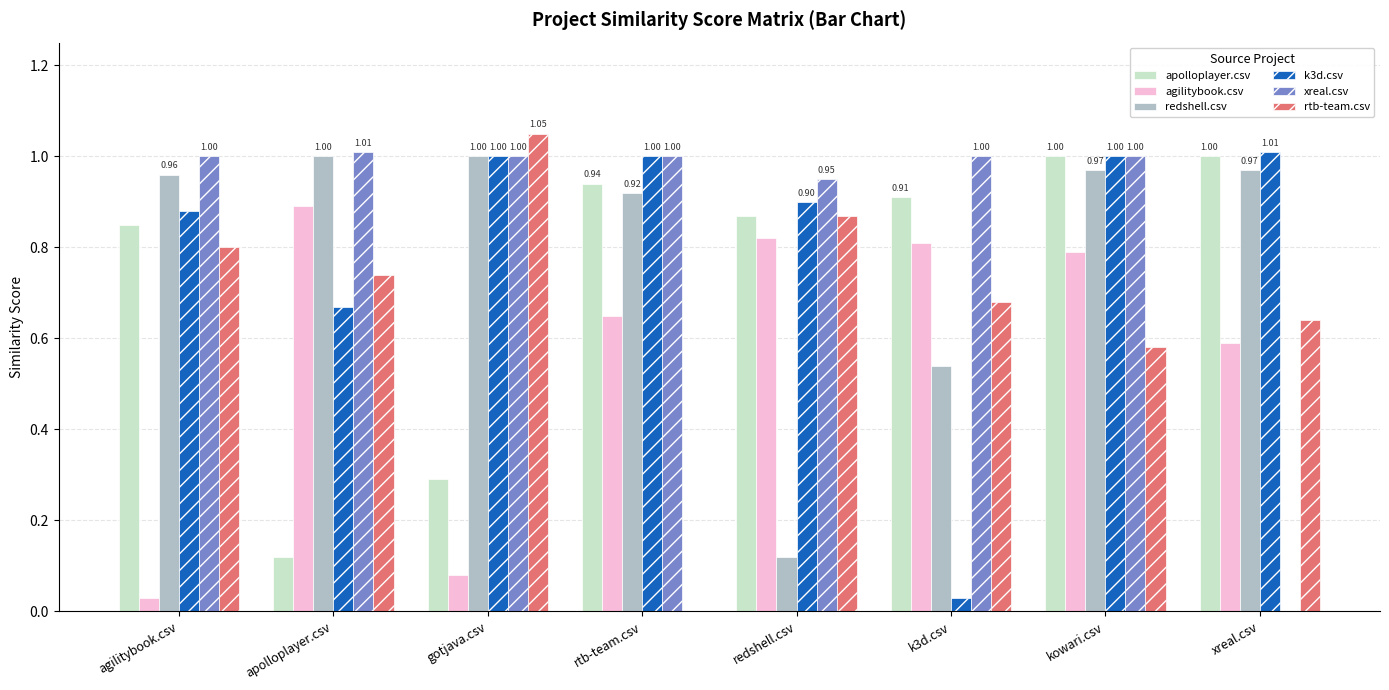

Are the bars horizontal?

No